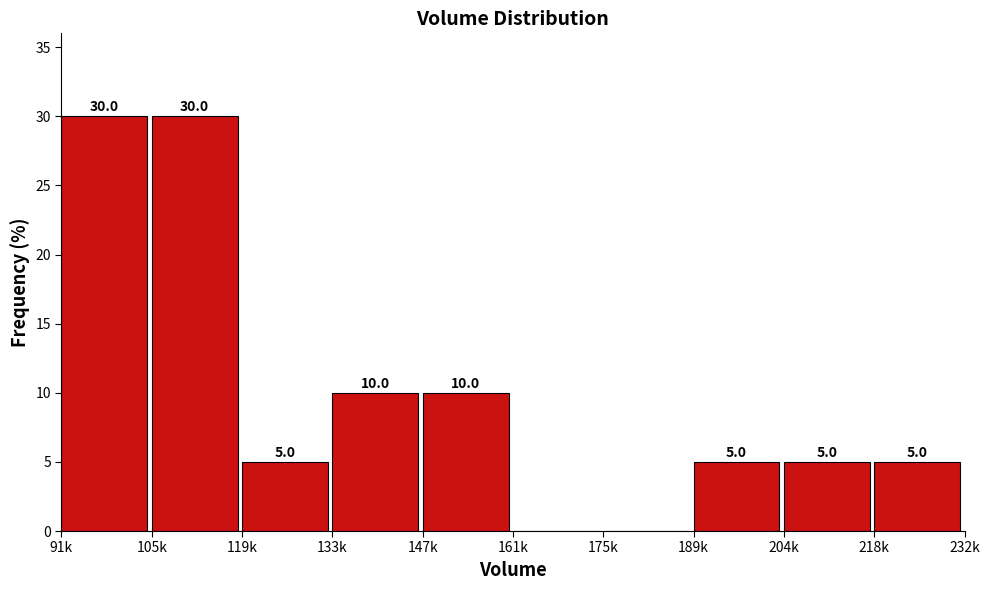

Reading left to right, extract all data points from this chart.

91k=30	105k=30	119k=5	133k=10	147k=10	161k=0	175k=0	189k=5	204k=5	218k=5